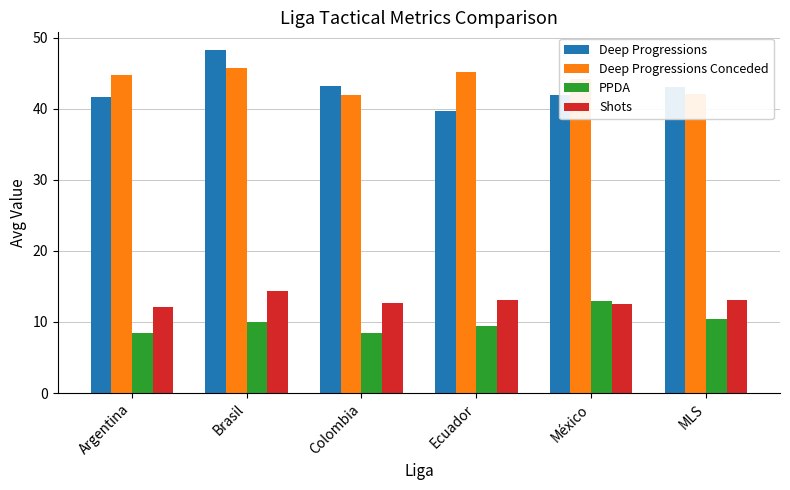

What is the value of the PPDA bar at the 1st from the left?

8.5